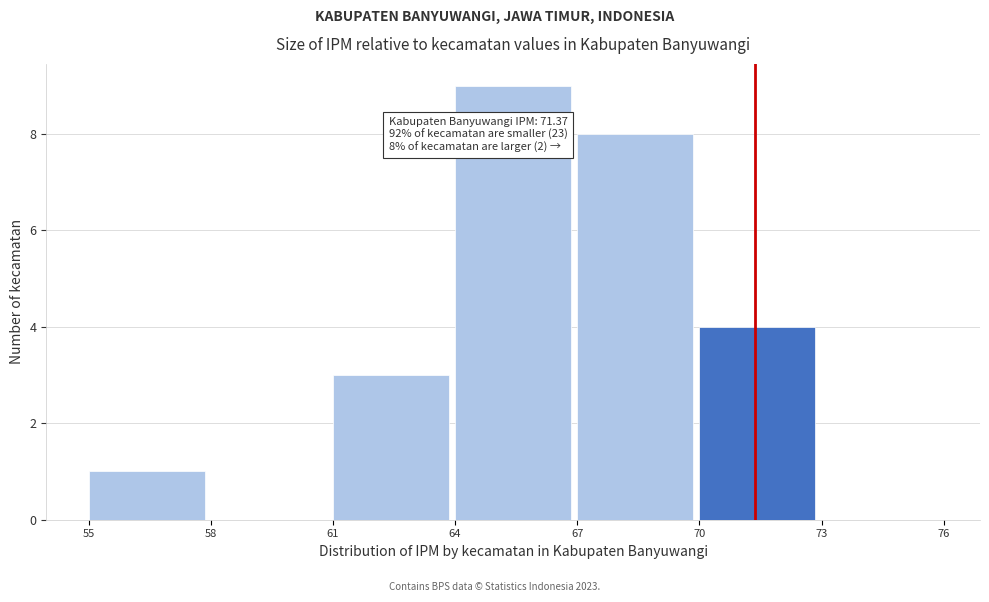

Over which range of the x-axis is the bar tallest?

64 to 67